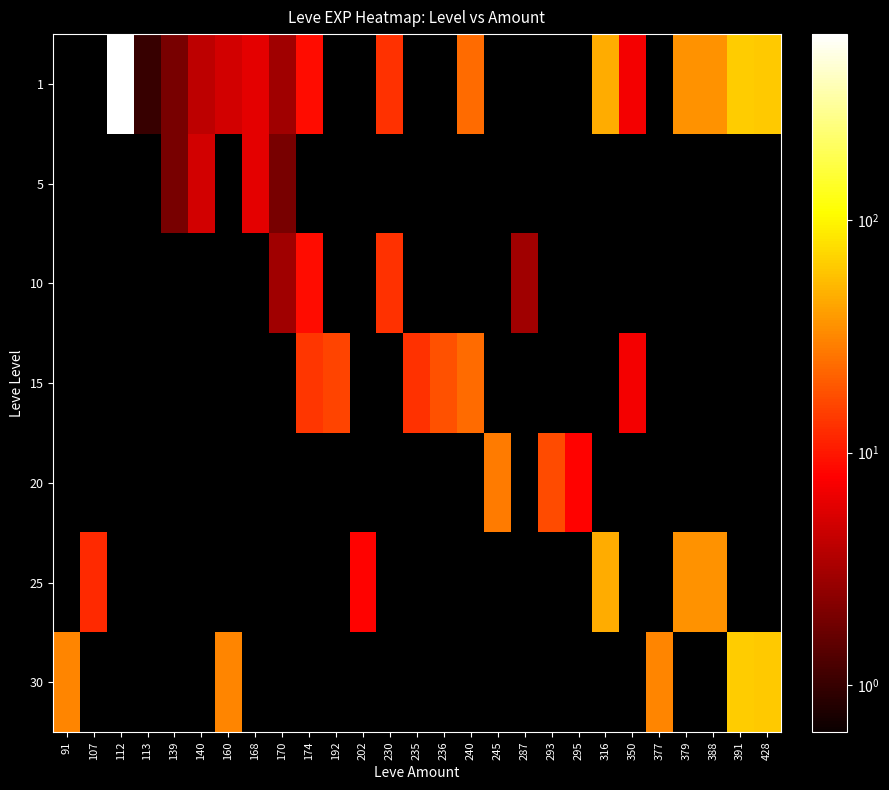

At which category is the sum across all series the highest?

112